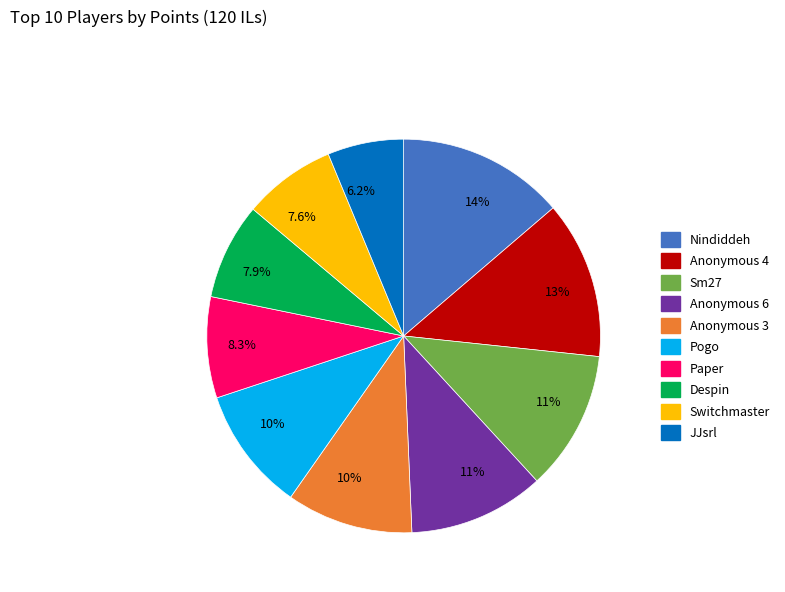

Does any single category account for the majority?

No